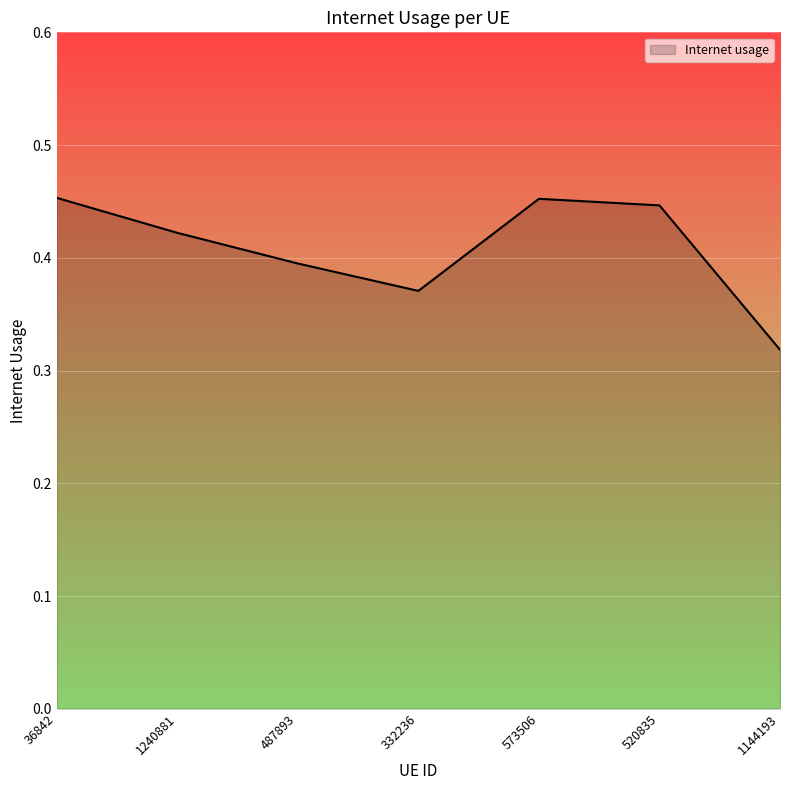

What is the sum of all values?

2.9